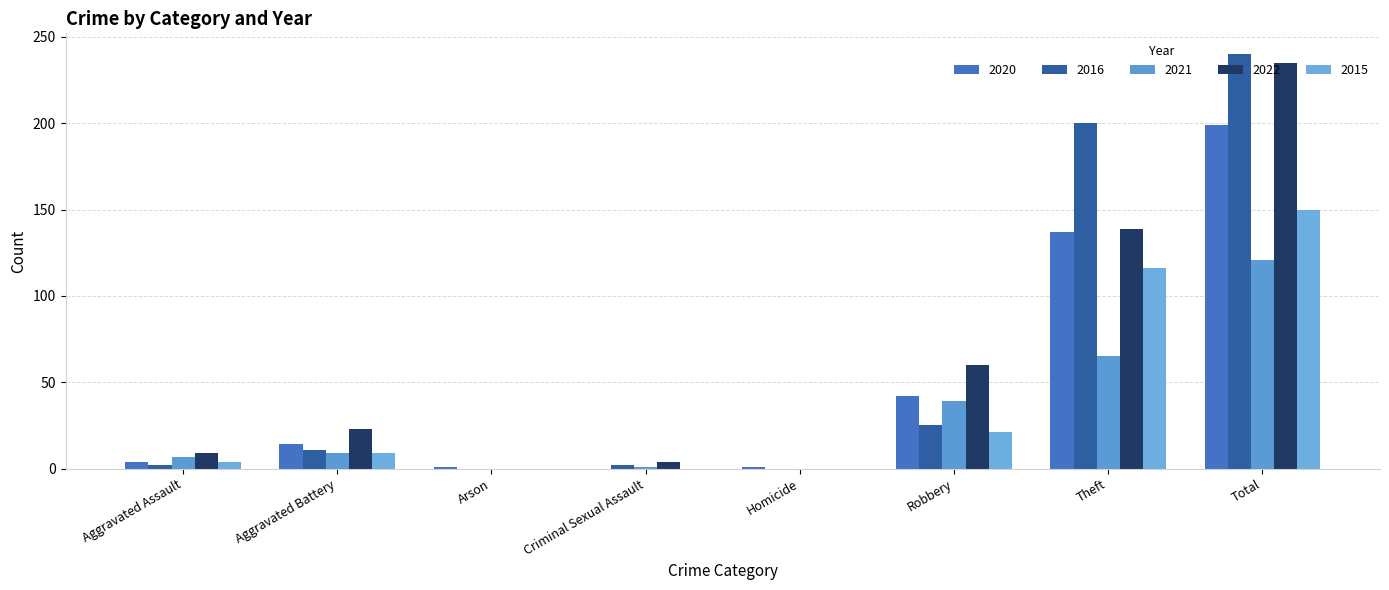

Is it true that 2022 equals 60 at Robbery?

True